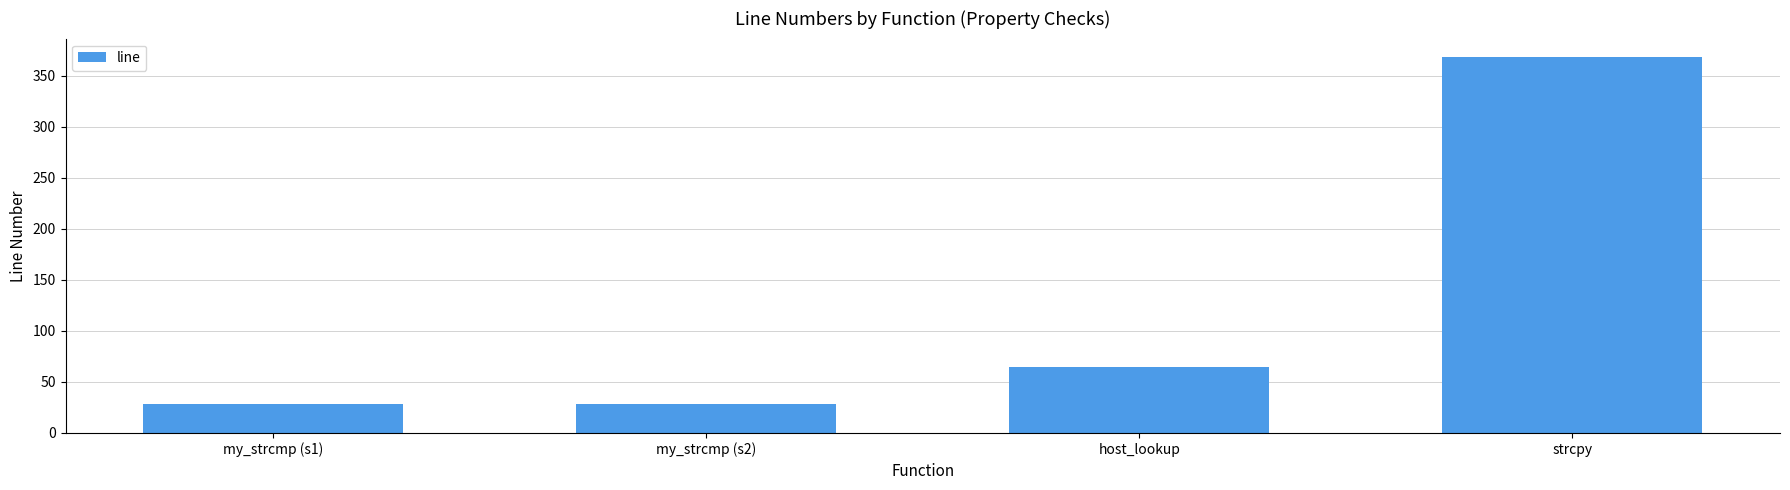

What is the difference between the values at host_lookup and strcpy?

303